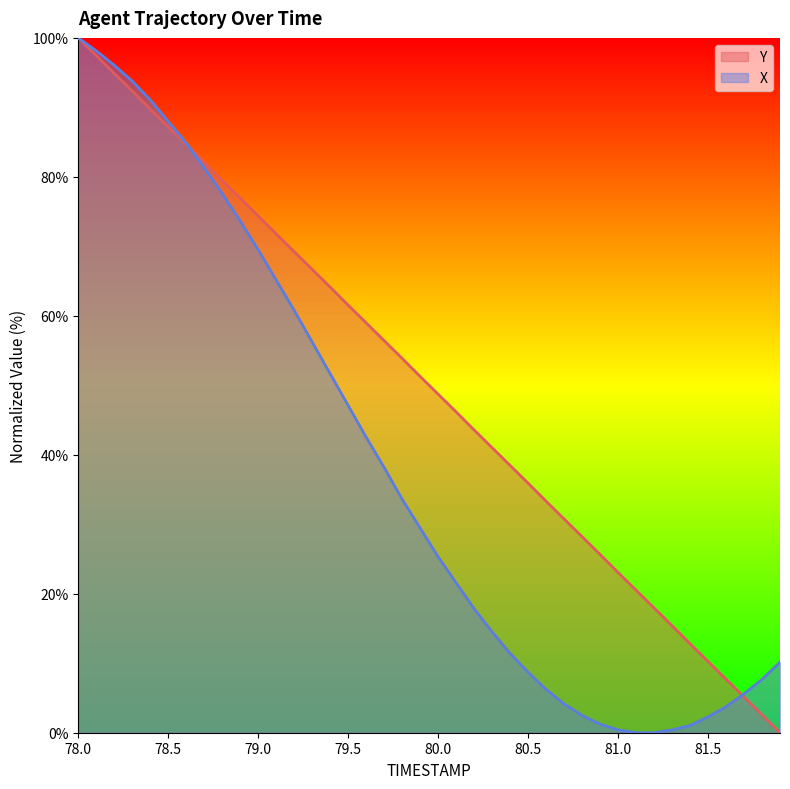

True or false: Y has more than 0 points higher than both neighbors.

False